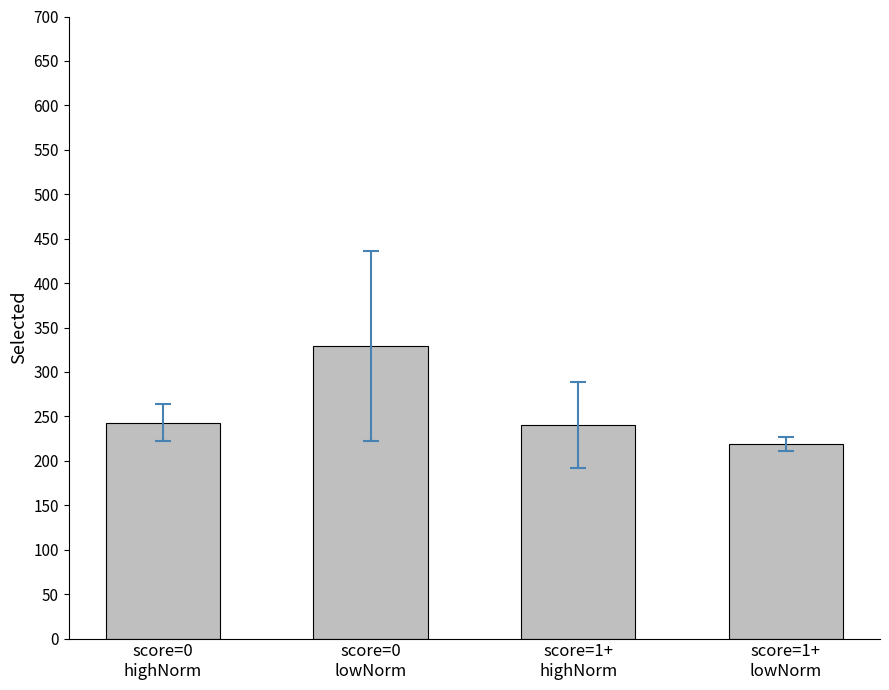

The chart shows a value of 76.8 at score=0
lowNorm. True or false?

False